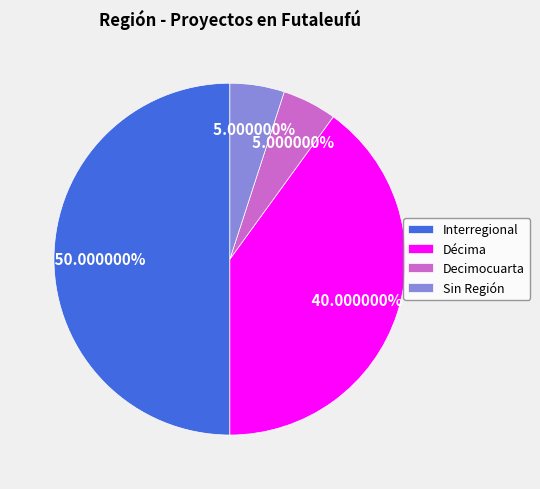

Which category has the biggest portion of the pie?

Interregional